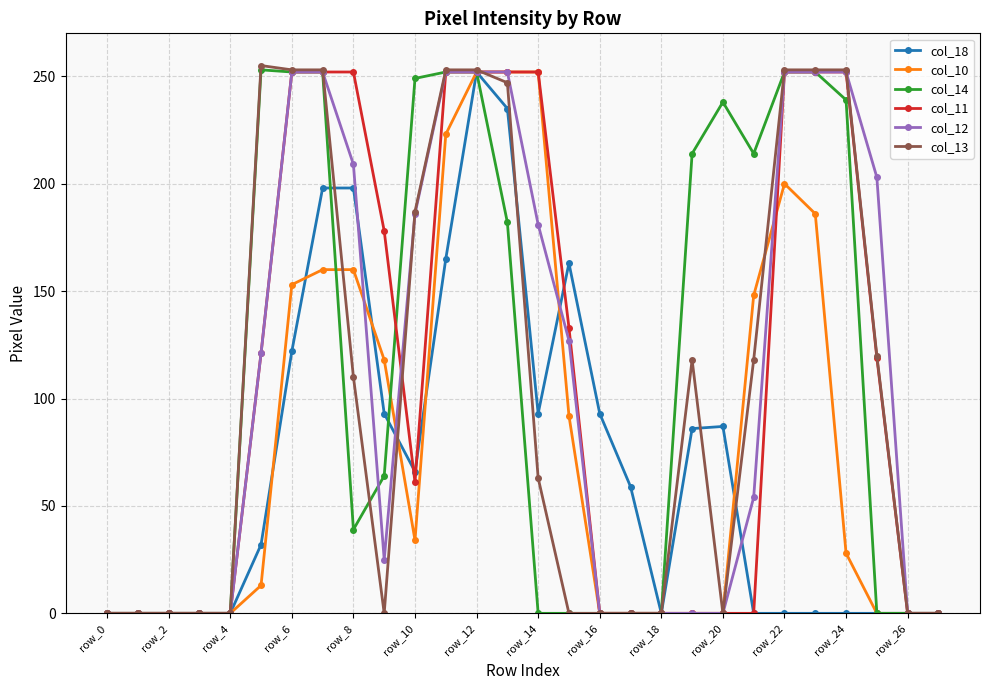

Which series has the widest spread of values?

col_13